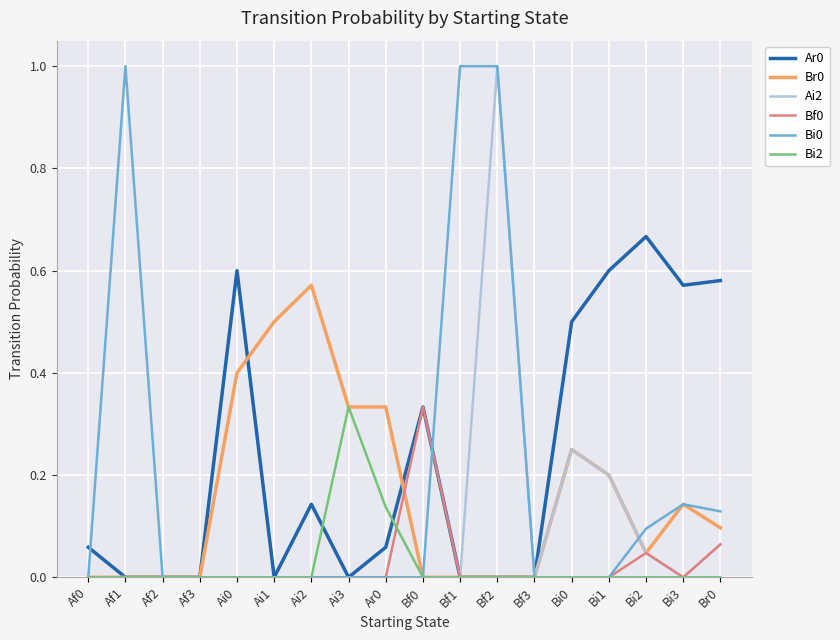

What is the maximum value shown in the chart?

1.0